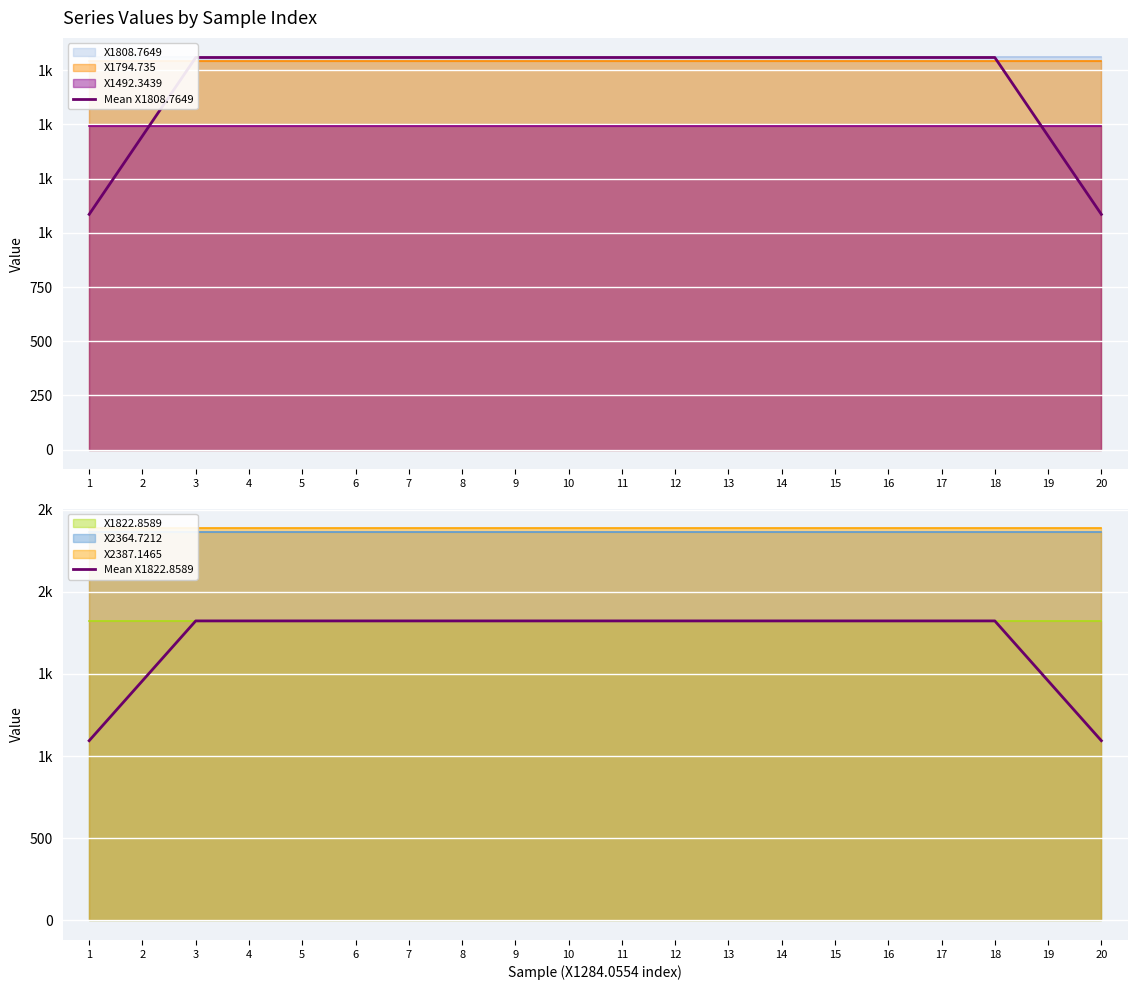

True or false: Mean X1822.8589 and Mean X1808.7649 intersect in this chart.

False